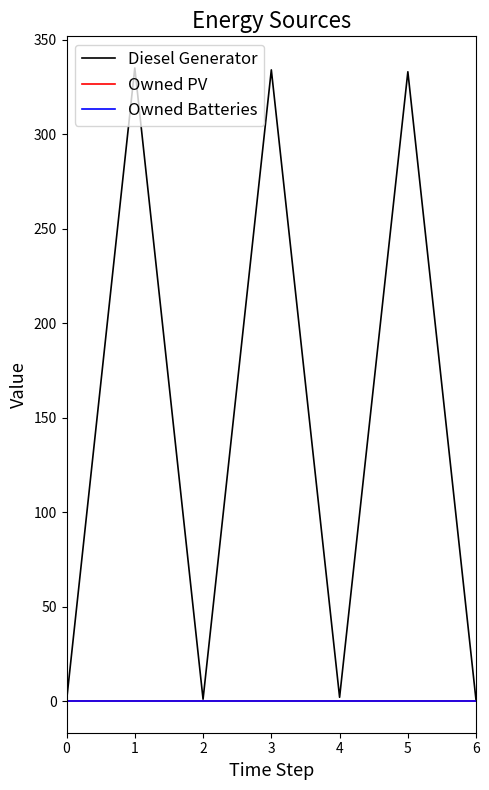

True or false: Diesel Generator and Owned Batteries intersect in this chart.

False